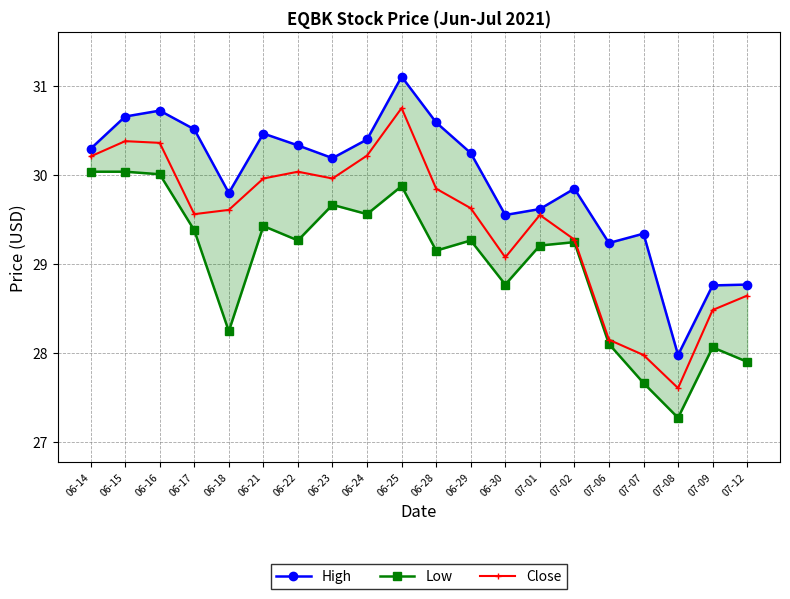

What is the minimum value shown in the chart?

27.3